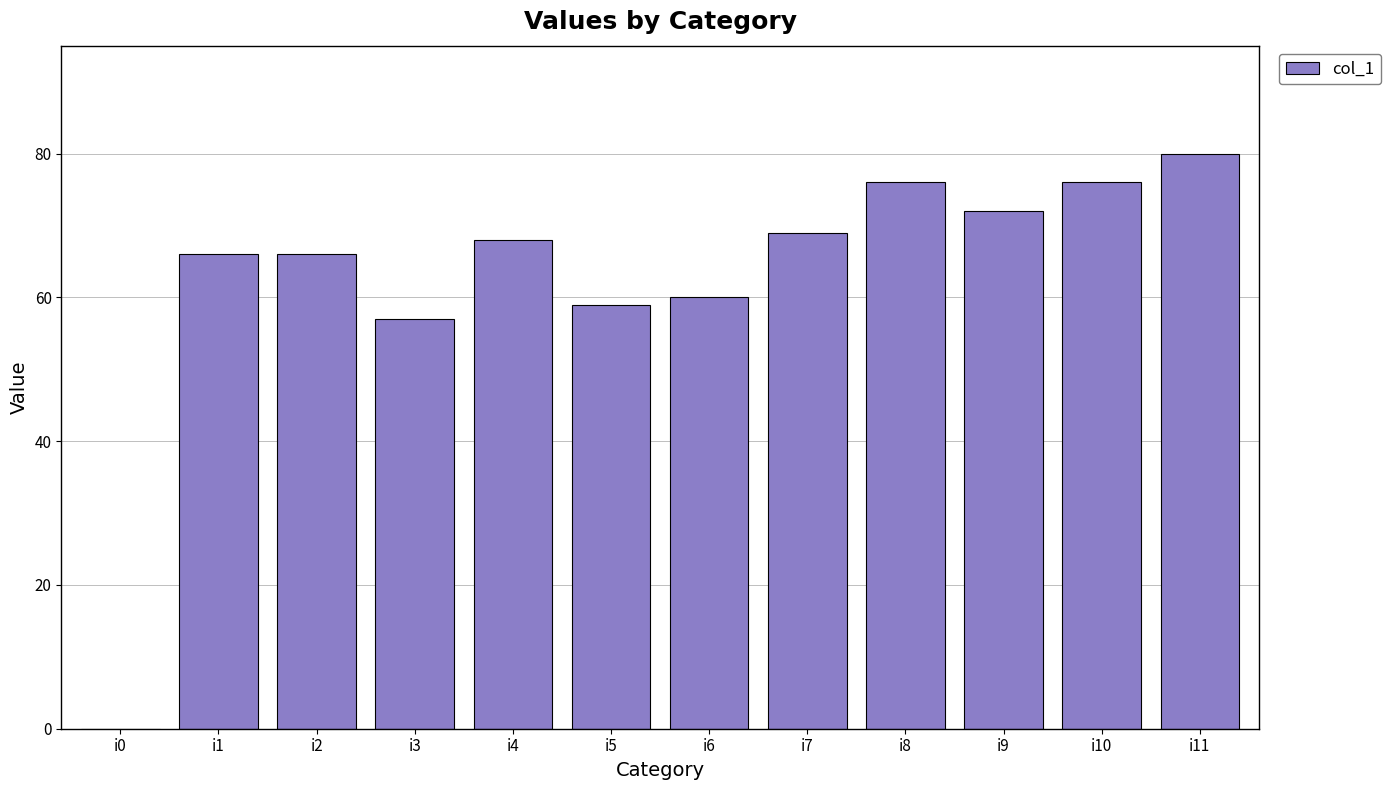

What is the sum of the values at i1 and i8?

142